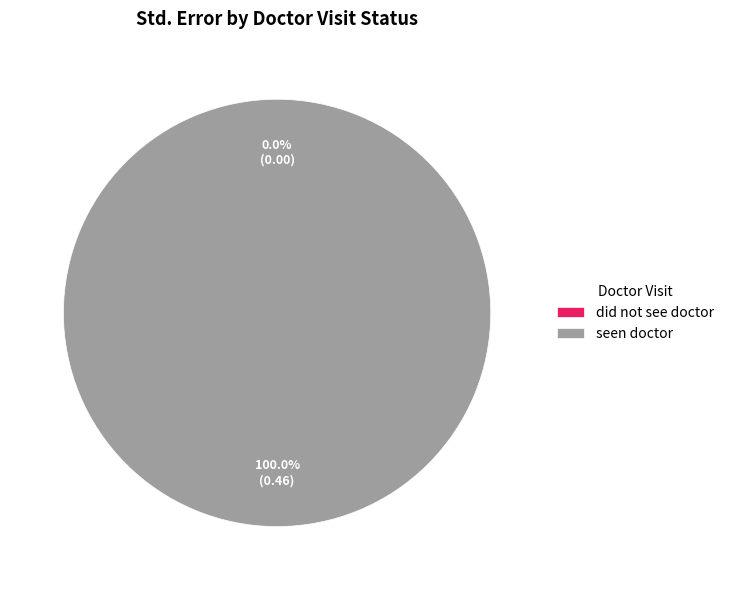

Which category has the smallest portion of the pie?

did not see doctor